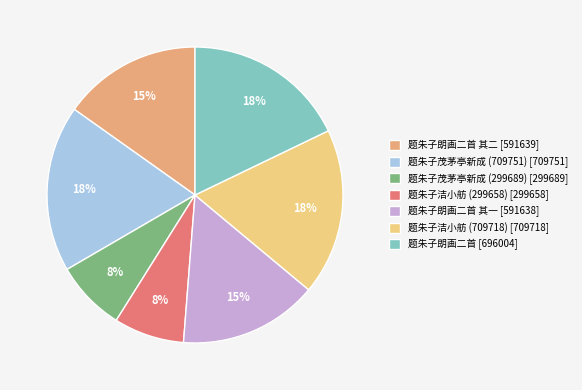

To the nearest percent, what is the difference between the 题朱子茂茅亭新成 (709751) [709751] and 题朱子朗画二首 其一 [591638] slice percentages?

3%